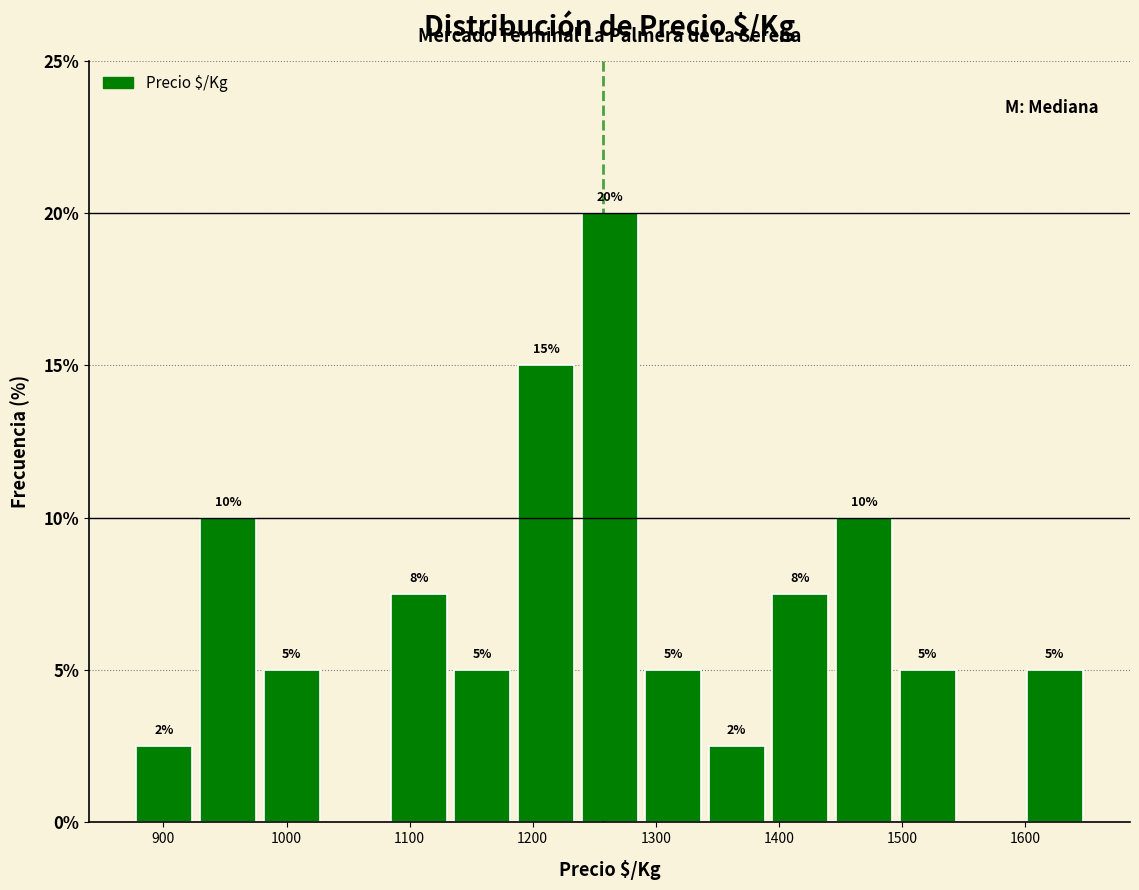

Which range on the x-axis has the tallest bar?

1240 to 1290